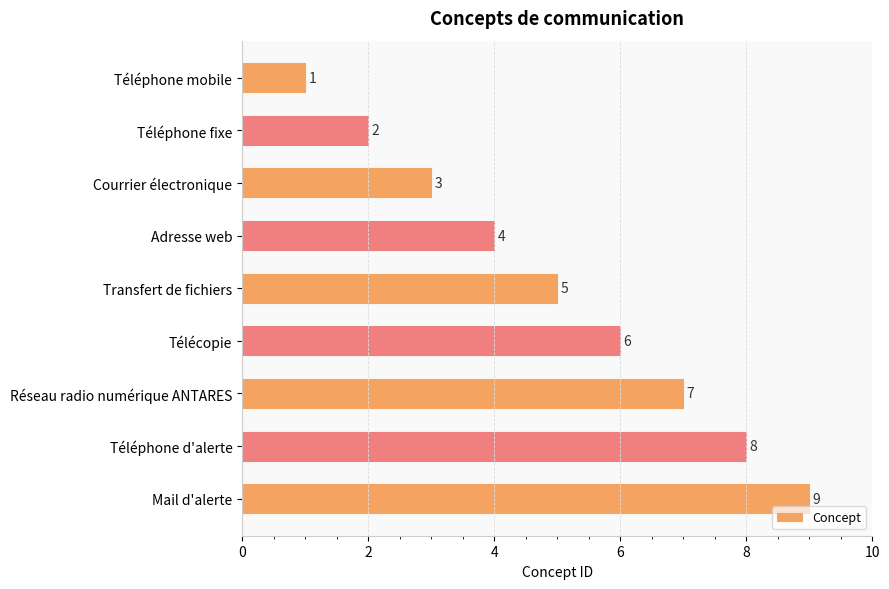

Which category has the highest value across all series?

Mail d'alerte